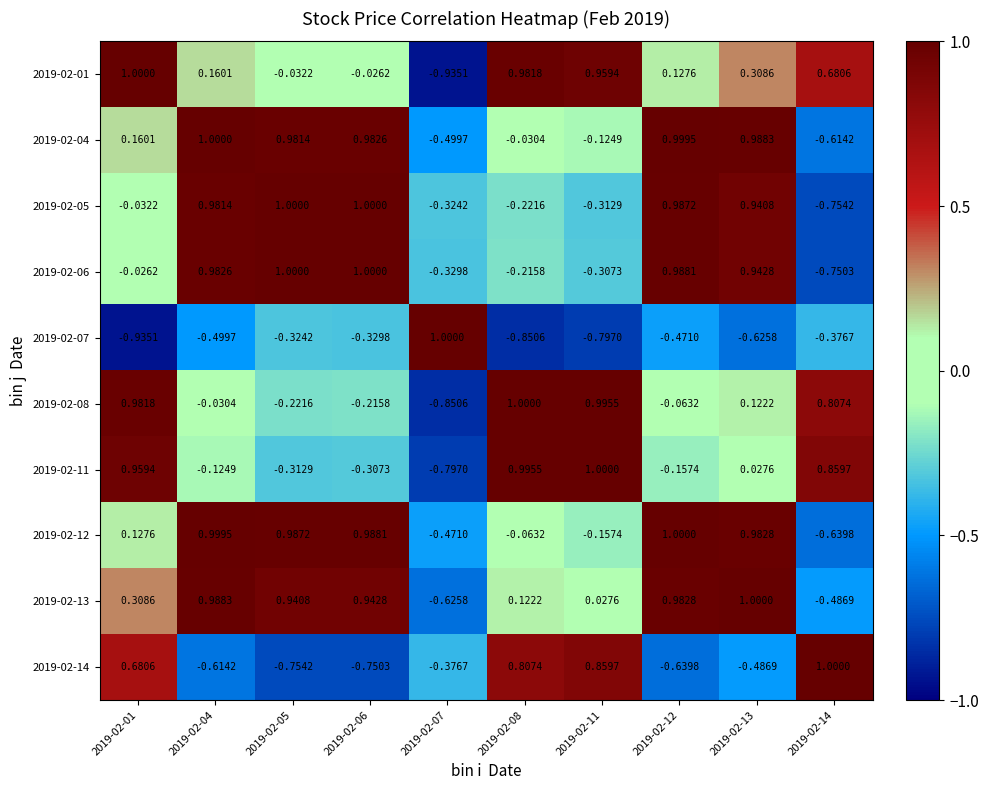

Is the value of 2019-02-06 at 2019-02-01 greater than the value of 2019-02-04 at 2019-02-14?

Yes